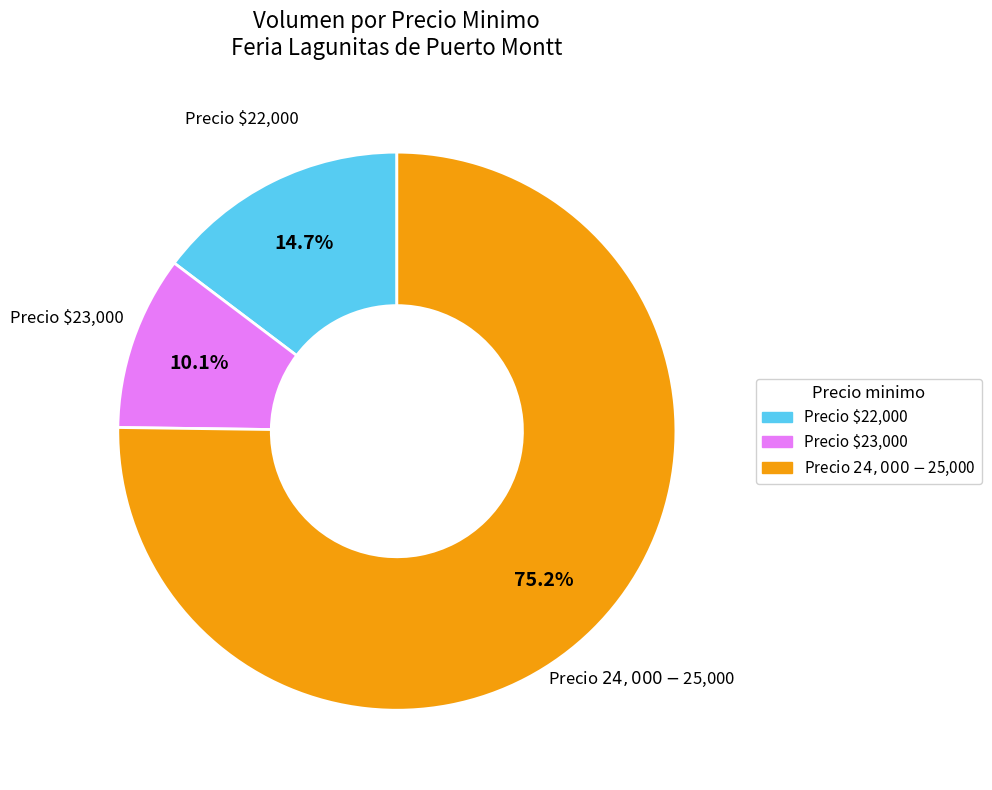

What is the smallest slice in the pie chart?

Precio $23,000